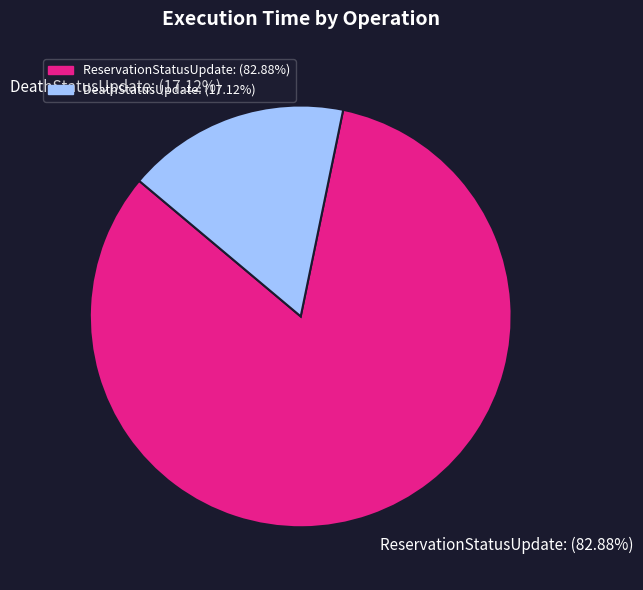

Rank the categories by value from lowest to highest.

DeathStatusUpdate: (17.12%), ReservationStatusUpdate: (82.88%)